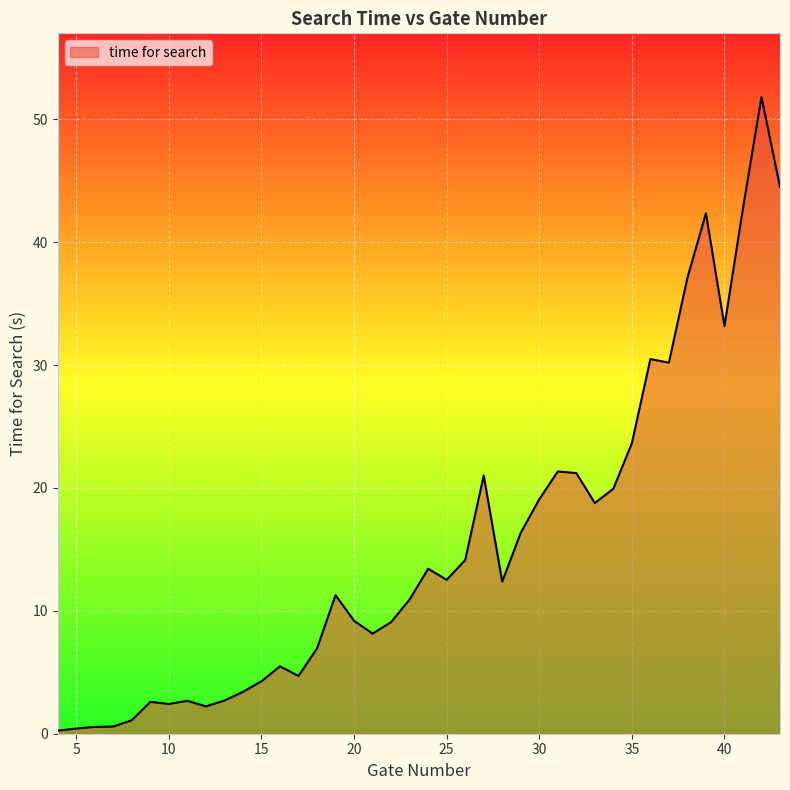

How many categories are shown in the chart?

40